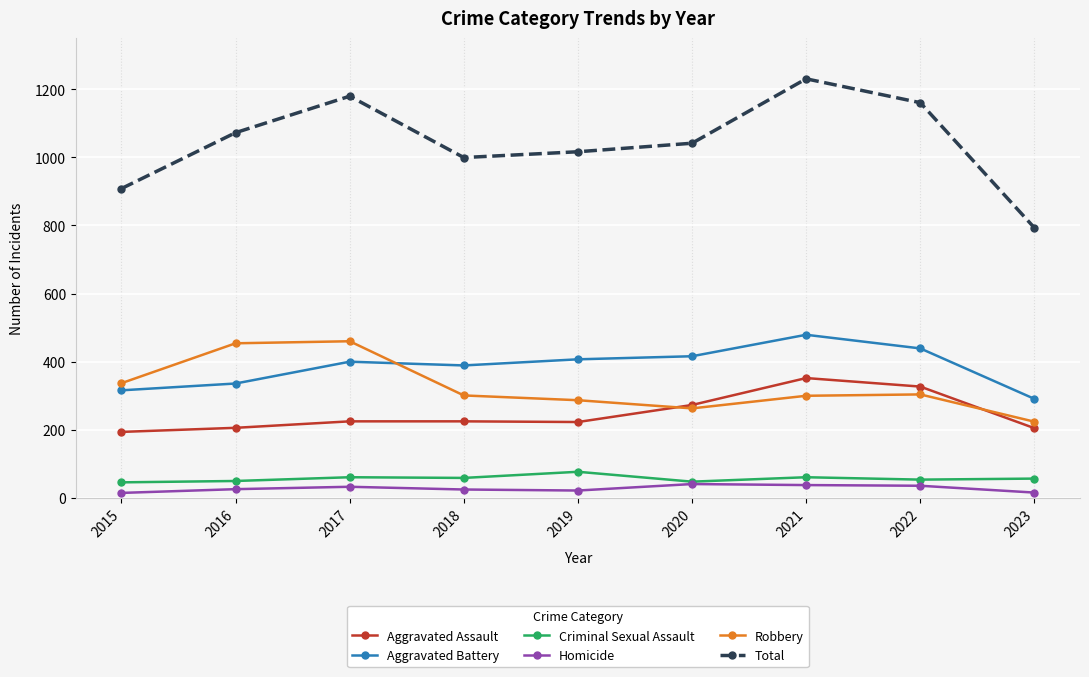

Which category has the highest value in the Criminal Sexual Assault series?

2019